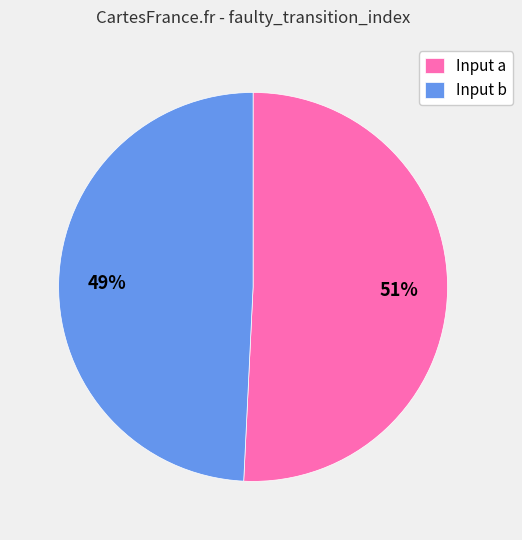

Between Input a and Input b, which is larger?

Input a